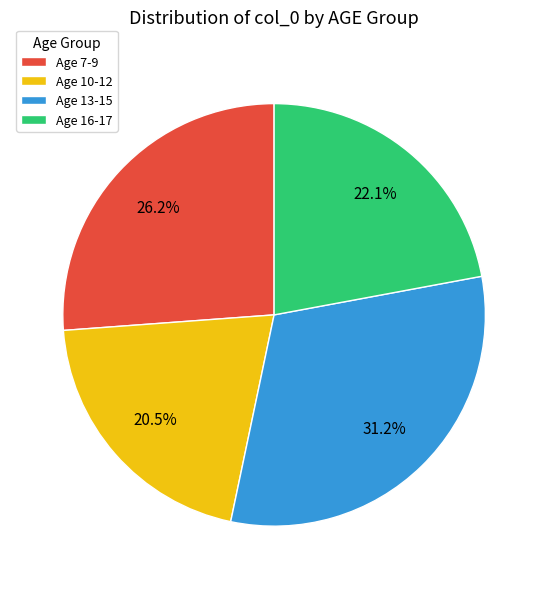

Rank the categories by value from lowest to highest.

Age 10-12, Age 16-17, Age 7-9, Age 13-15